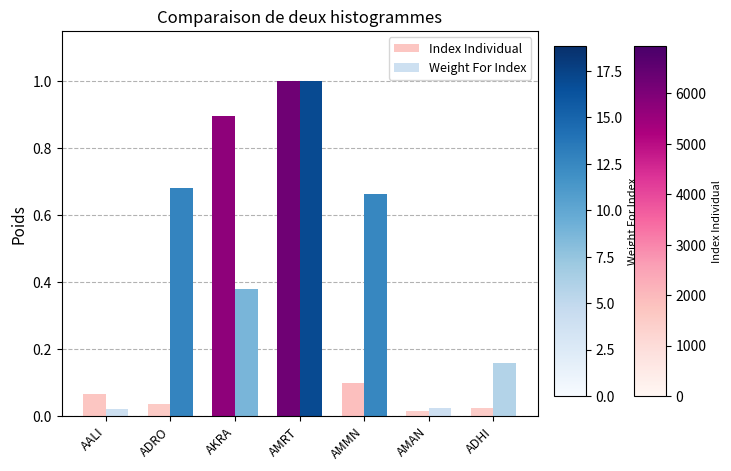

What position from the right is AMMN?

3